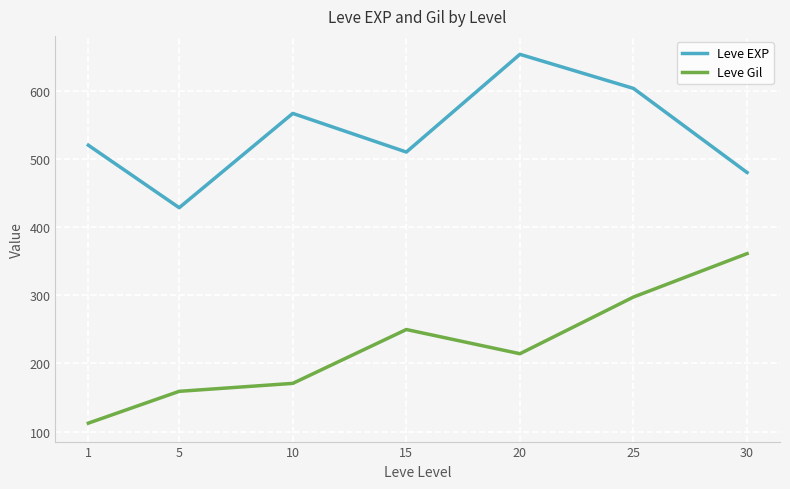

What is the minimum value shown in the chart?

112.3